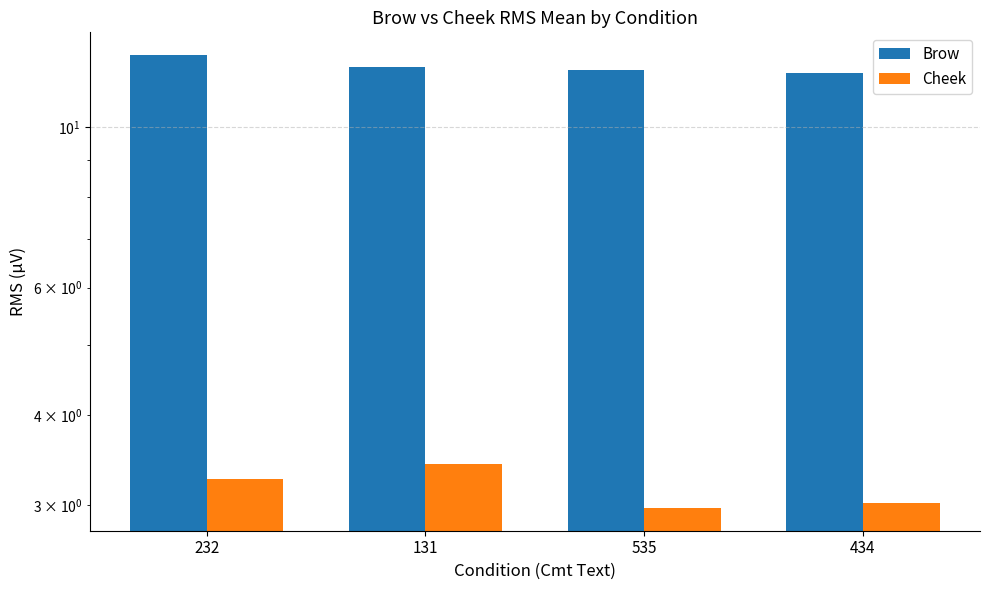

True or false: Cheek has a value of 3.3 at 232.

True